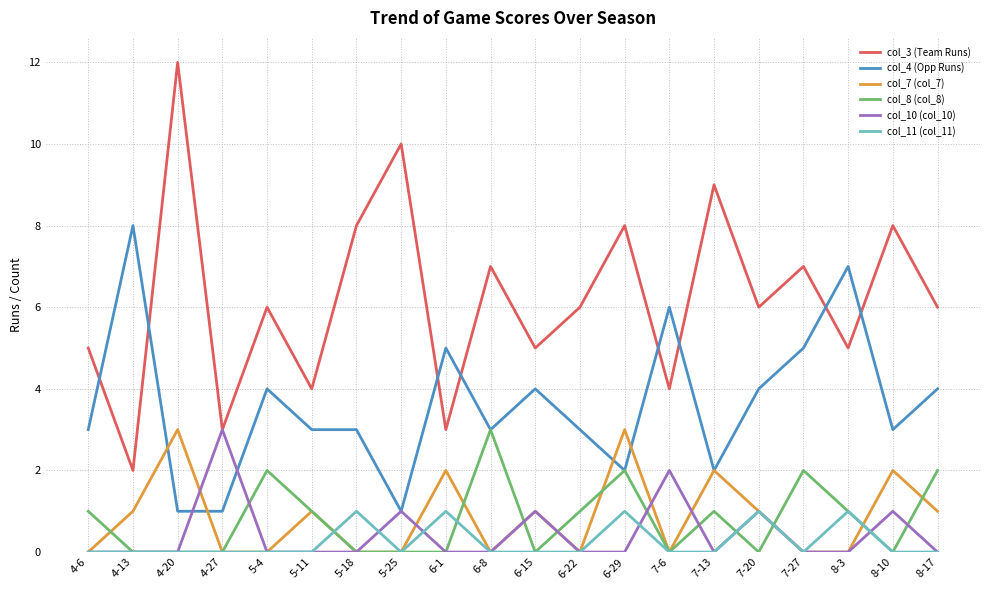

What is the difference between the highest and lowest values at 8-17?

6